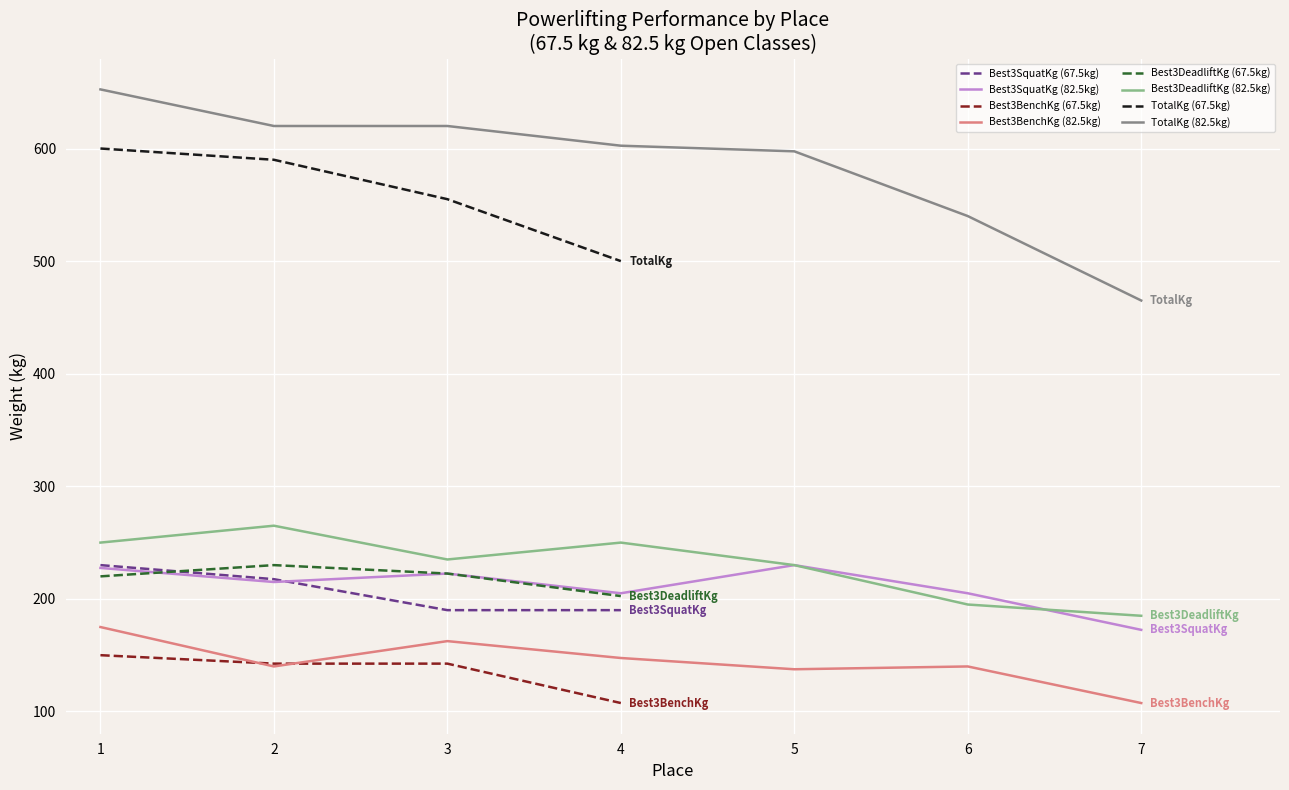

True or false: TotalKg and Best3DeadliftKg cross at least once.

False